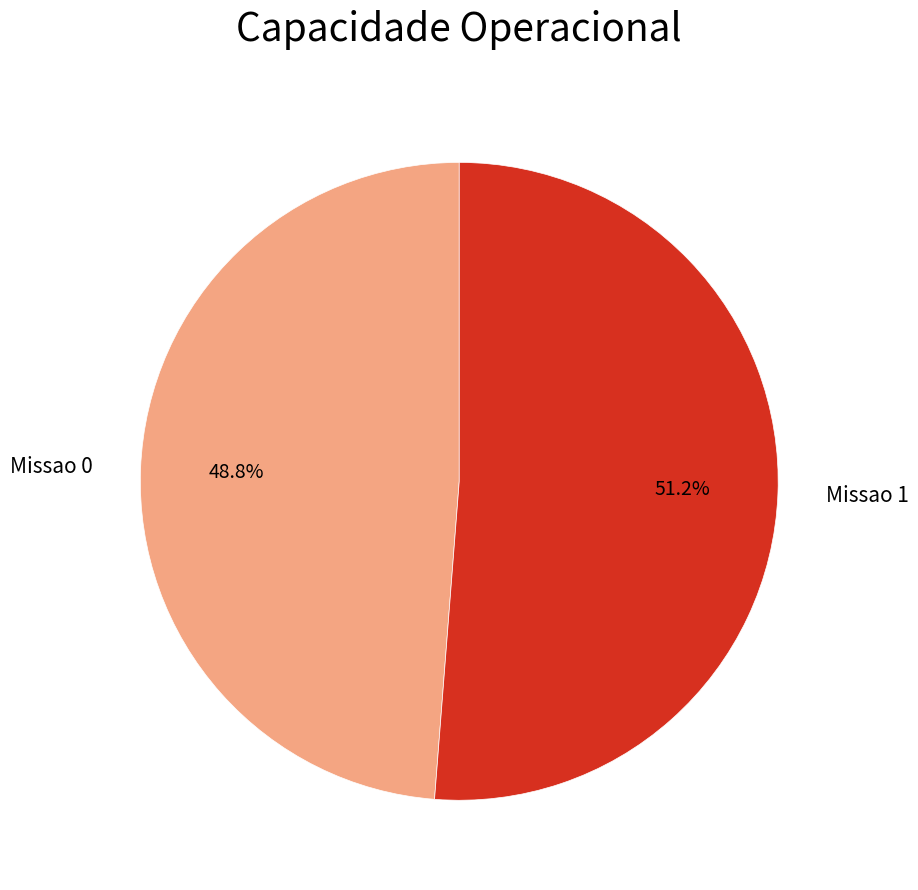

Count the number of slices in the pie.

2